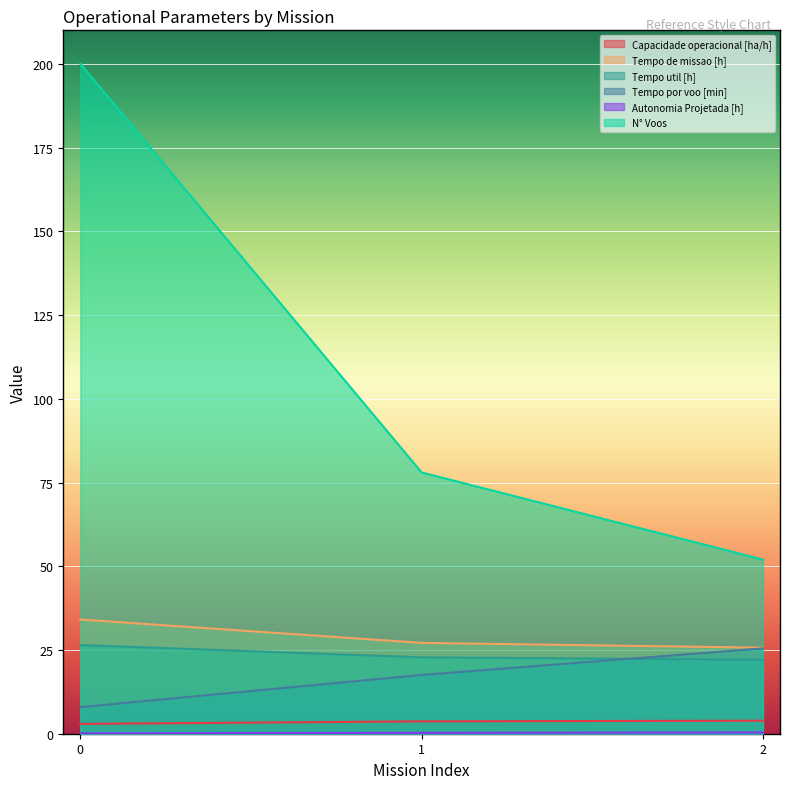

What is the difference between the highest and lowest values at 0?

199.9